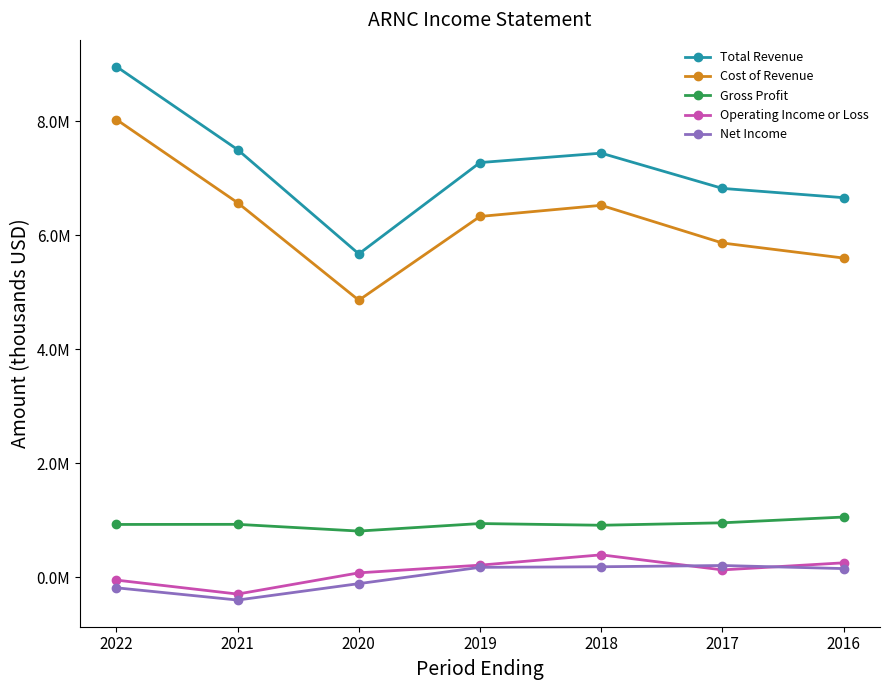

Reading right to left, extract all data points from this chart.

Total Revenue: 2016=6661000	2017=6824000	2018=7442000	2019=7277000	2020=5675000	2021=7504000	2022=8961000
Cost of Revenue: 2016=5602000	2017=5866000	2018=6527000	2019=6332000	2020=4862000	2021=6573000	2022=8032000
Gross Profit: 2016=1059000	2017=958000	2018=915000	2019=945000	2020=813000	2021=931000	2022=929000
Operating Income or Loss: 2016=256000	2017=132000	2018=396000	2019=215000	2020=80000	2021=-292000	2022=-47000
Net Income: 2016=155000	2017=209000	2018=187000	2019=177000	2020=-109000	2021=-397000	2022=-182000